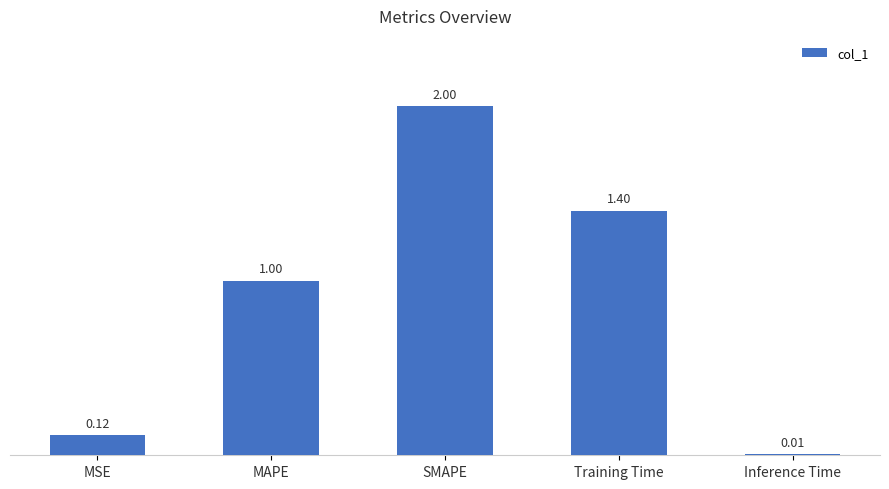

What is the change in value from MAPE to Inference Time?

-1.0